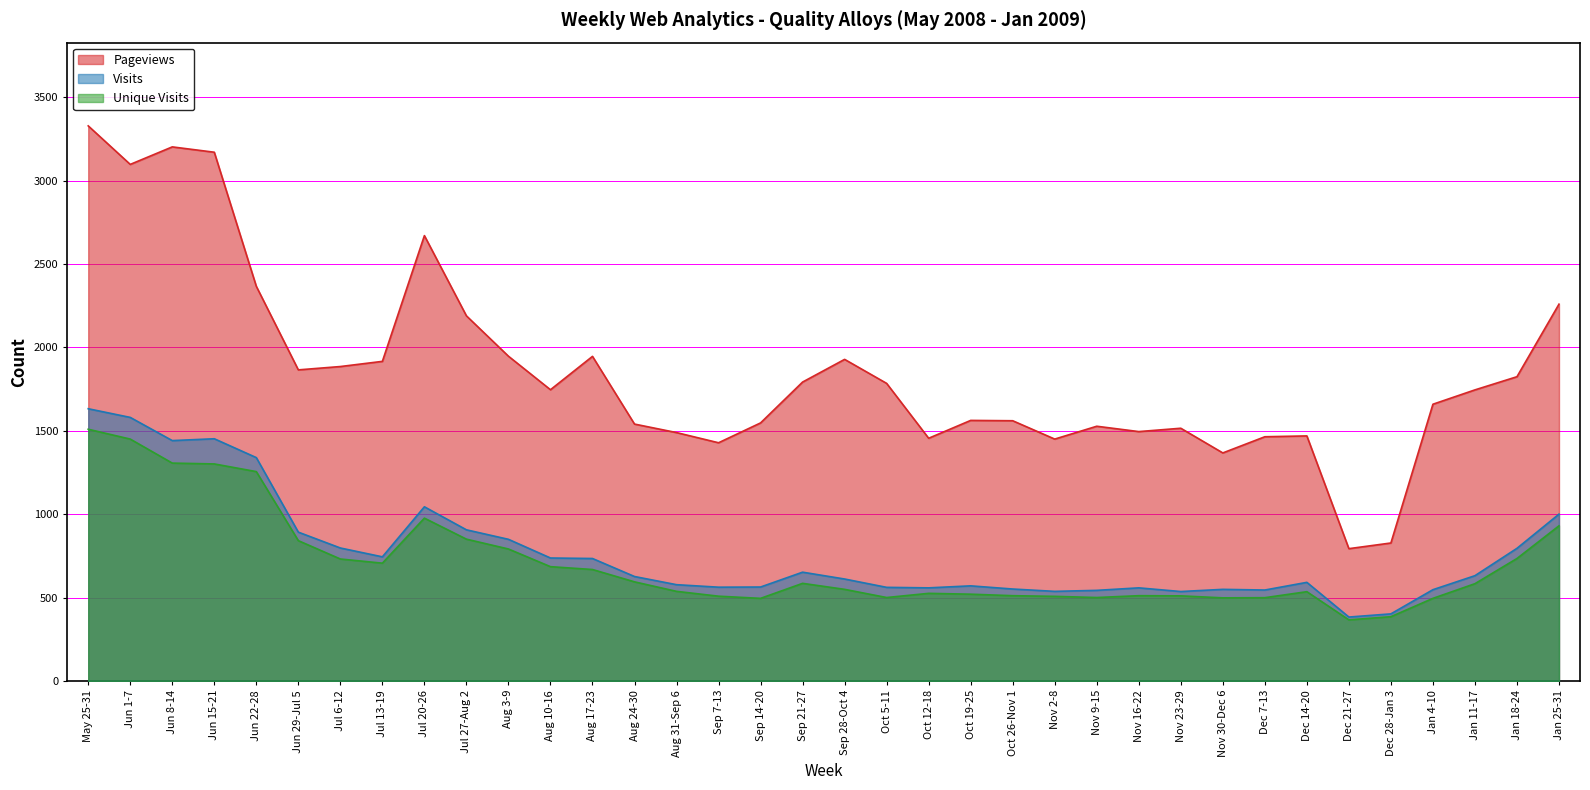

At which category is the sum across all series the highest?

May 25-31